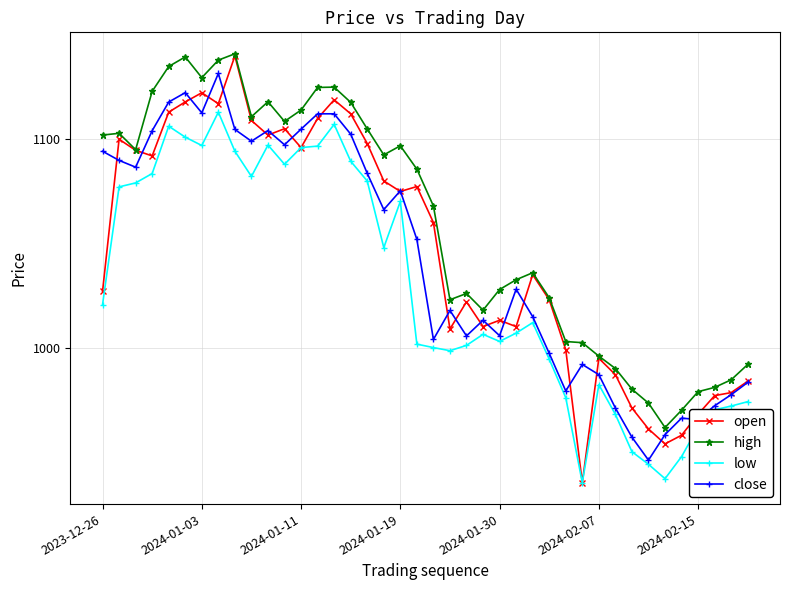

True or false: open has more than 2 interior local peaks.

True